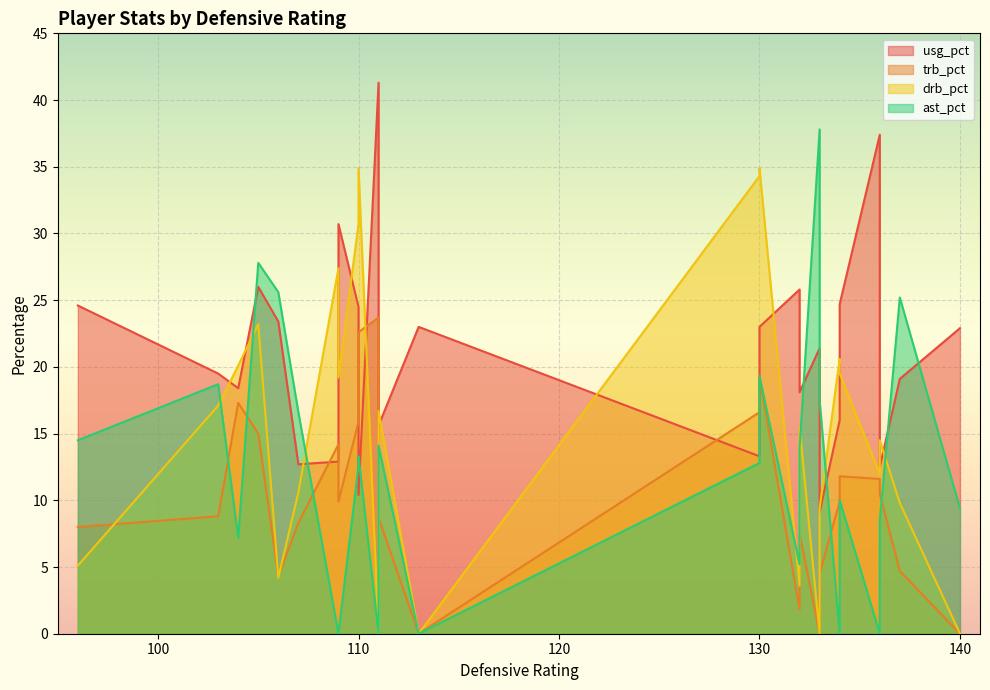

The drb_pct series shows 19.0 at 136. True or false?

False